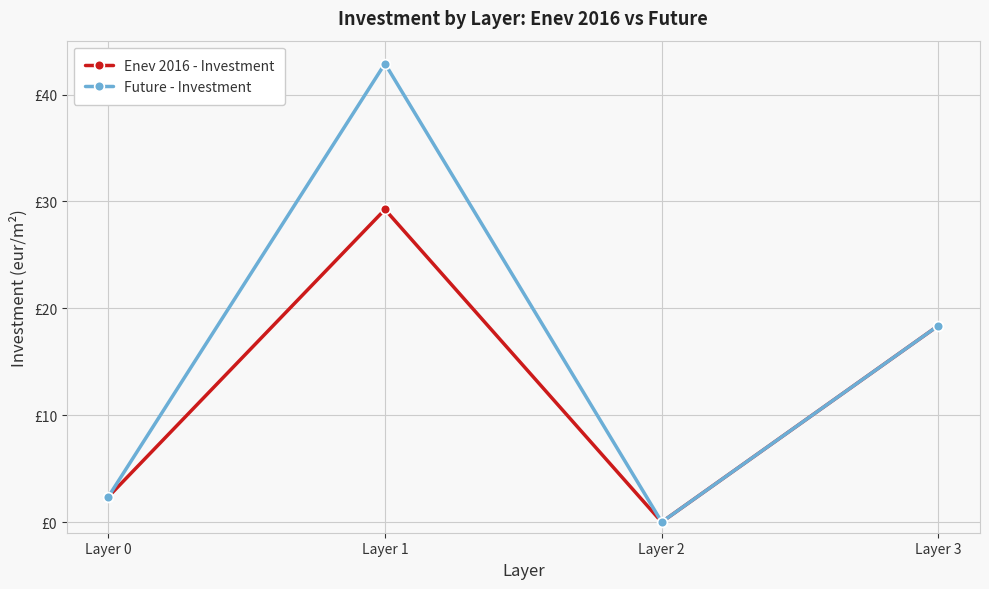

Is this an area chart (filled region under the line)?

No